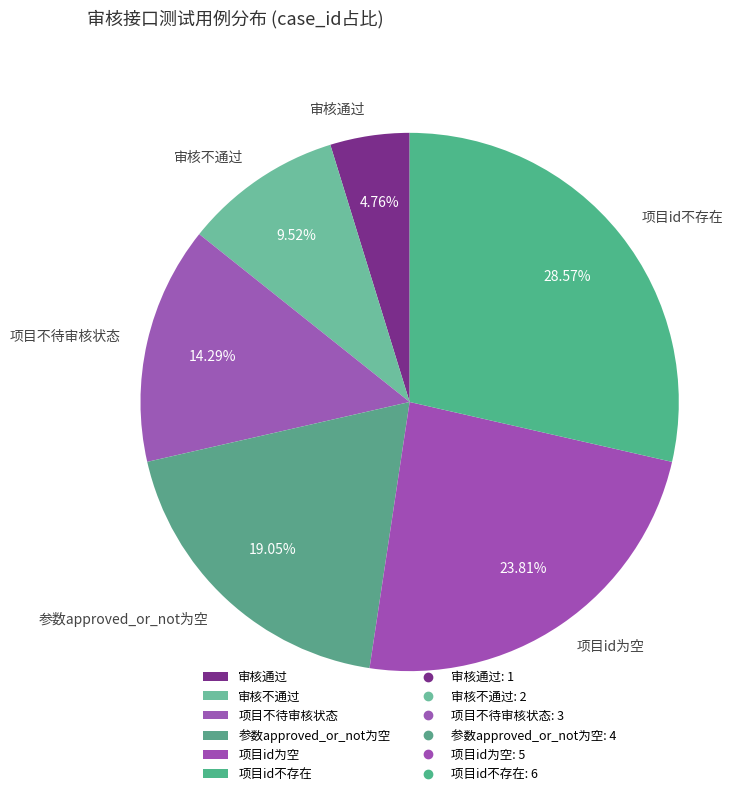

Rank the categories by value from lowest to highest.

审核通过, 审核不通过, 项目不待审核状态, 参数approved_or_not为空, 项目id为空, 项目id不存在